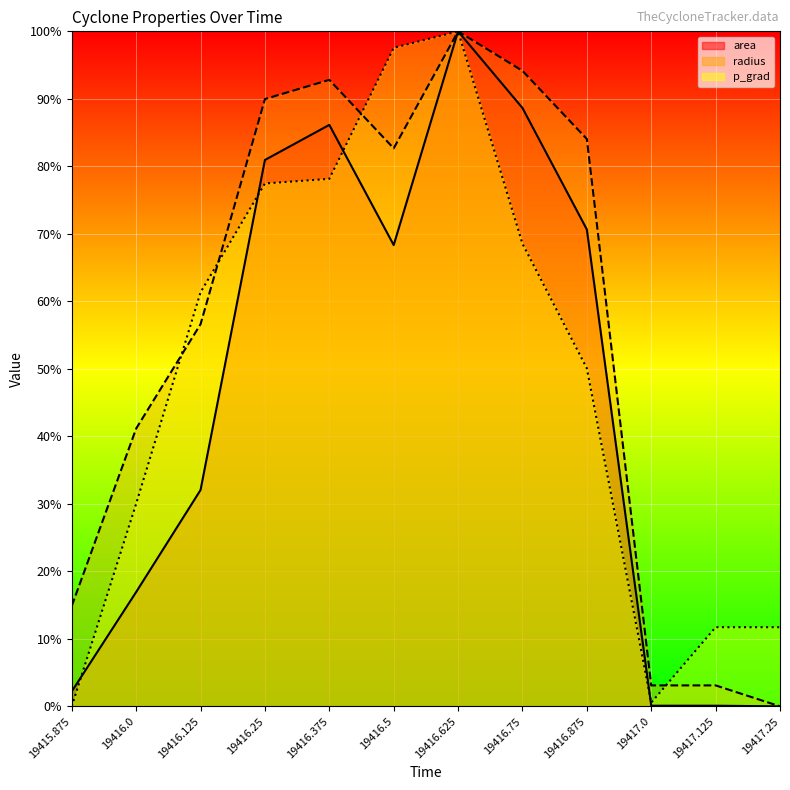

Reading left to right, what are all the values shown in this chart?

area: 0.0	0.2	0.3	0.8	0.9	0.7	1.0	0.9	0.7	0.0	0.0	0.0
radius: 0.1	0.4	0.6	0.9	0.9	0.8	1.0	0.9	0.8	0.0	0.0	0.0
p_grad: 0.0	0.3	0.6	0.8	0.8	1.0	1.0	0.7	0.5	0.0	0.1	0.1